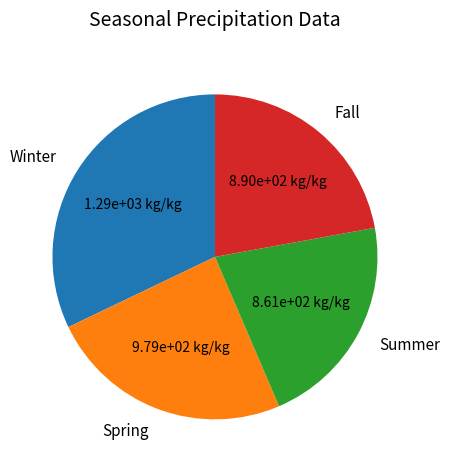

Which category has the smallest portion of the pie?

Summer